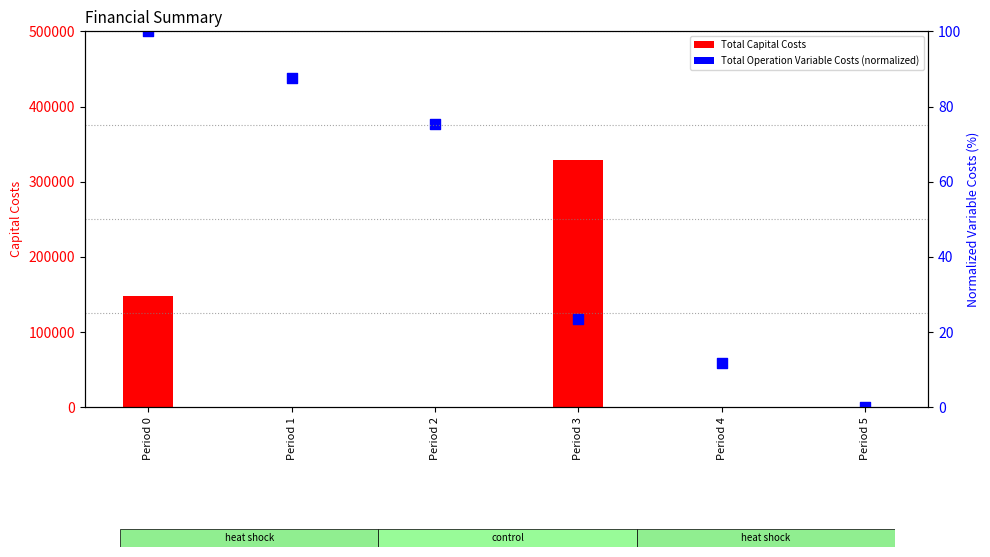

At which category is the sum across all series the highest?

Period 3